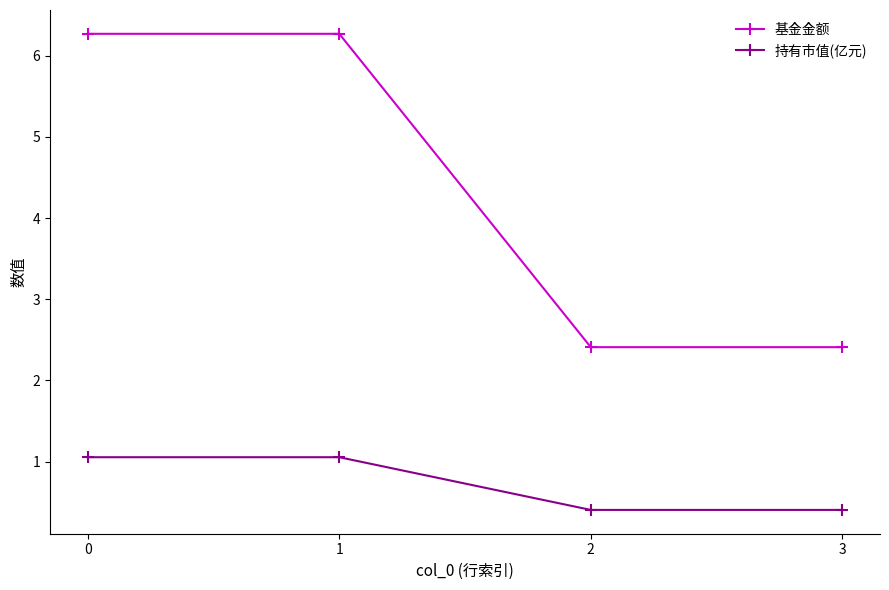

Which series changed the most between 1 and 3?

基金金额